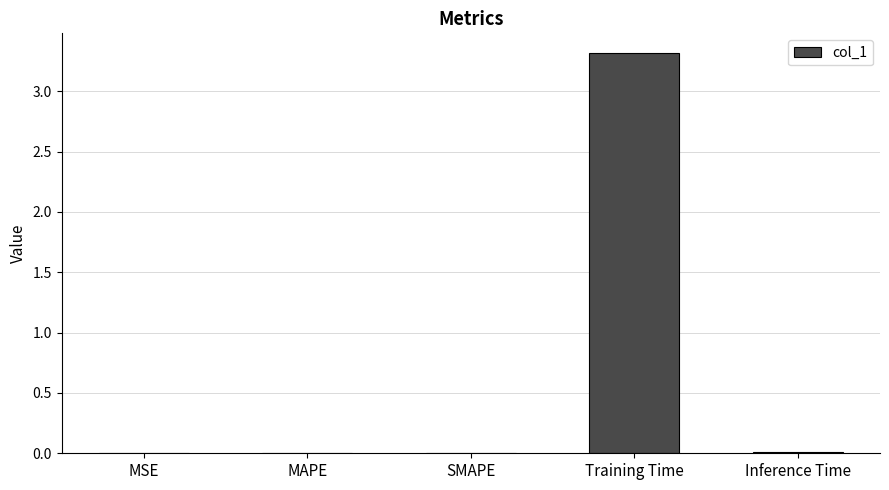

True or false: the data shows 4.9 at Training Time.

False